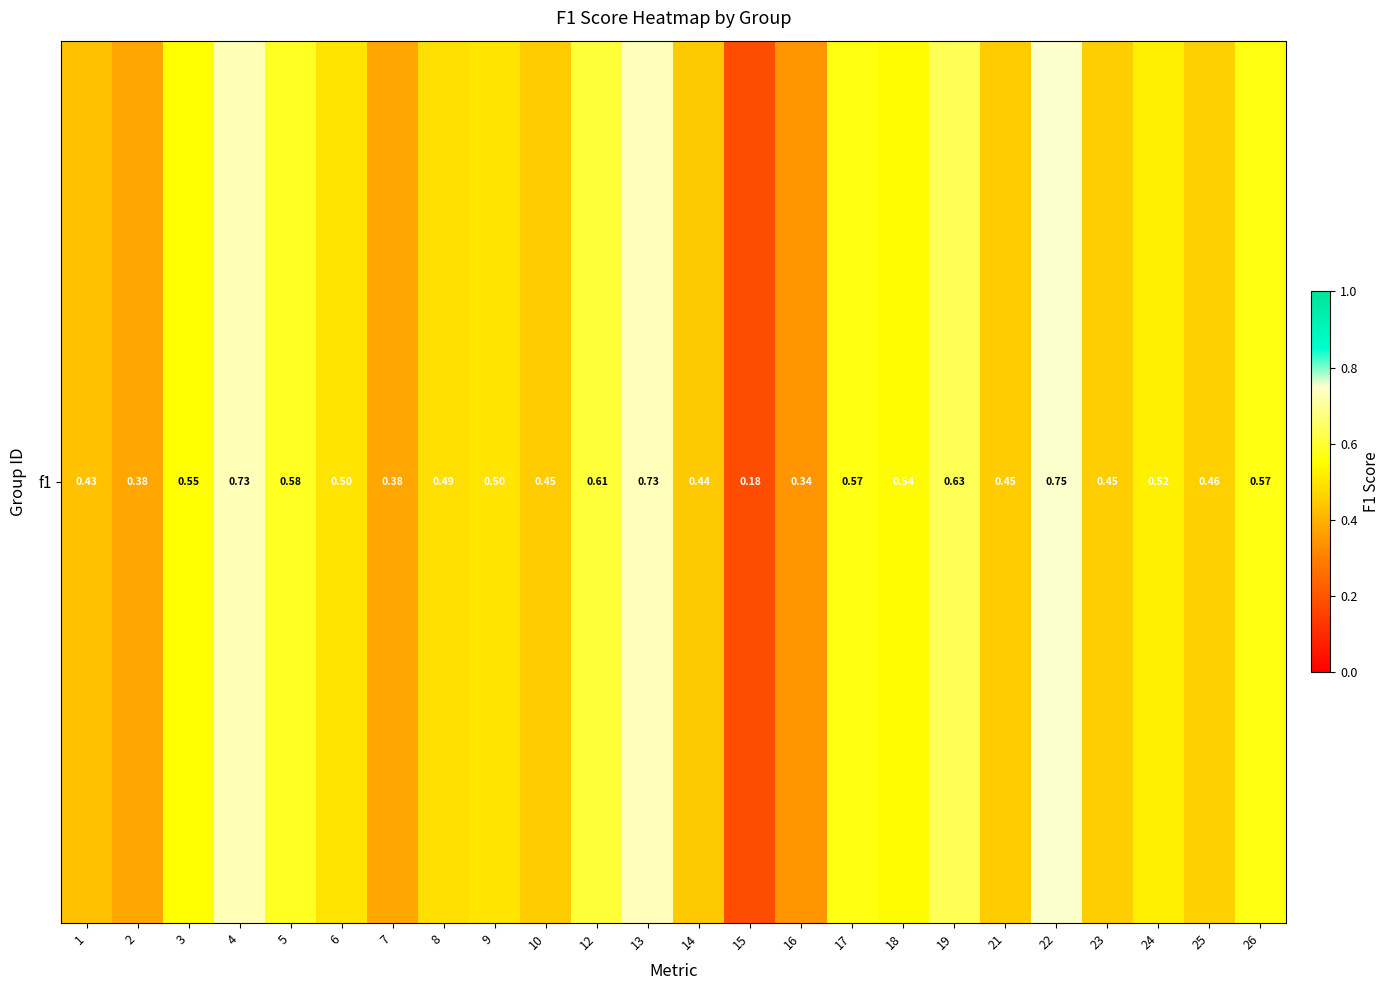

Rank the categories by value from highest to lowest.

22, 13, 4, 19, 12, 5, 17, 26, 3, 18, 24, 9, 6, 8, 25, 23, 10, 21, 14, 1, 2, 7, 16, 15